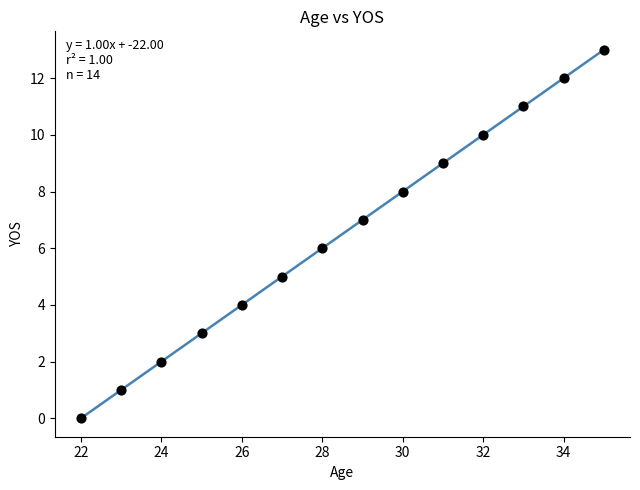

What is the range of X values (max minus min)?

13